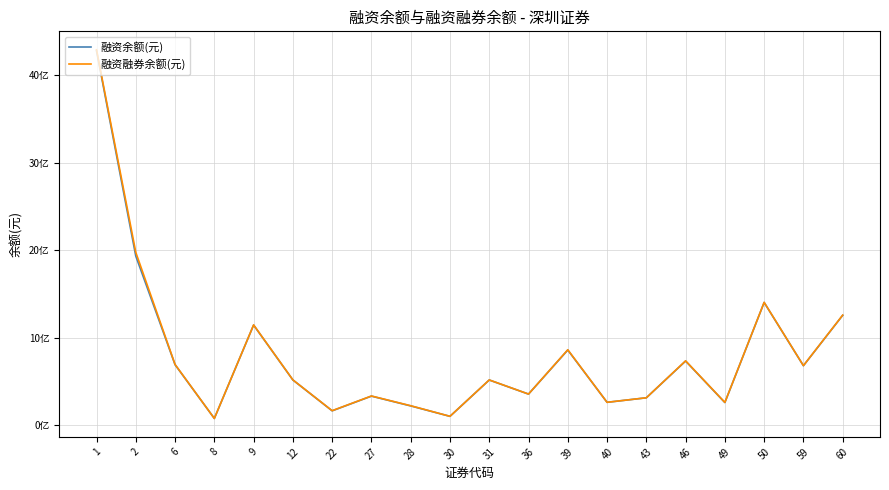

Is it true that 融资融券余额(元) equals 672338257 at 31?

False